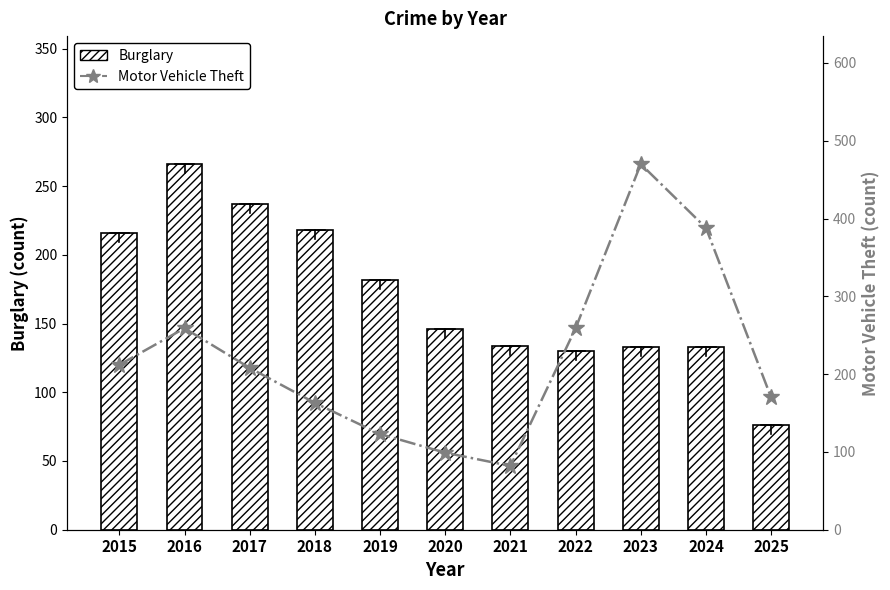

The value of Motor Vehicle Theft at 2015 is 212. True or false?

True